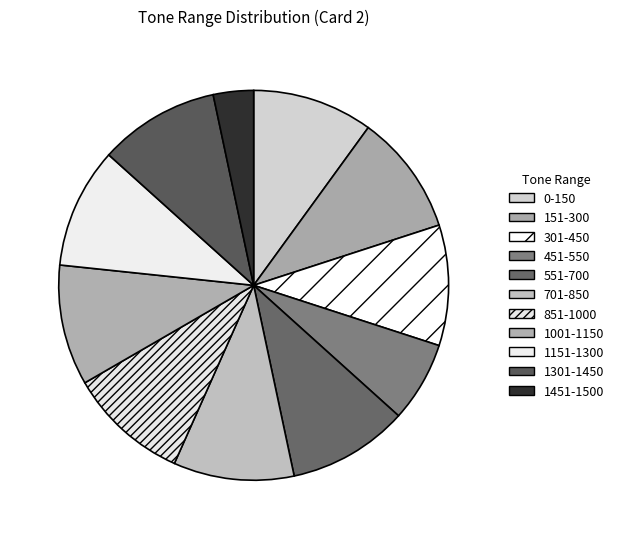

To the nearest percent, what is the average slice percentage?

9%